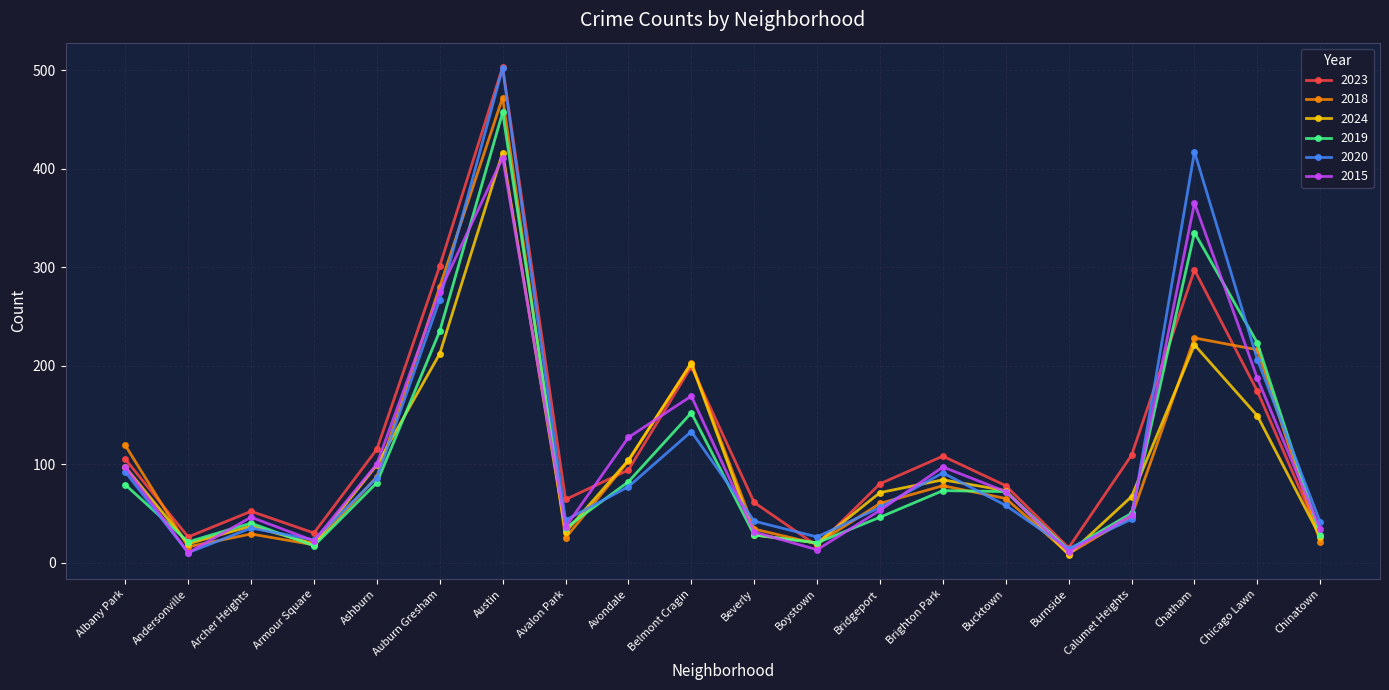

What is the value of the 2019 point at the 20th from the left?

28